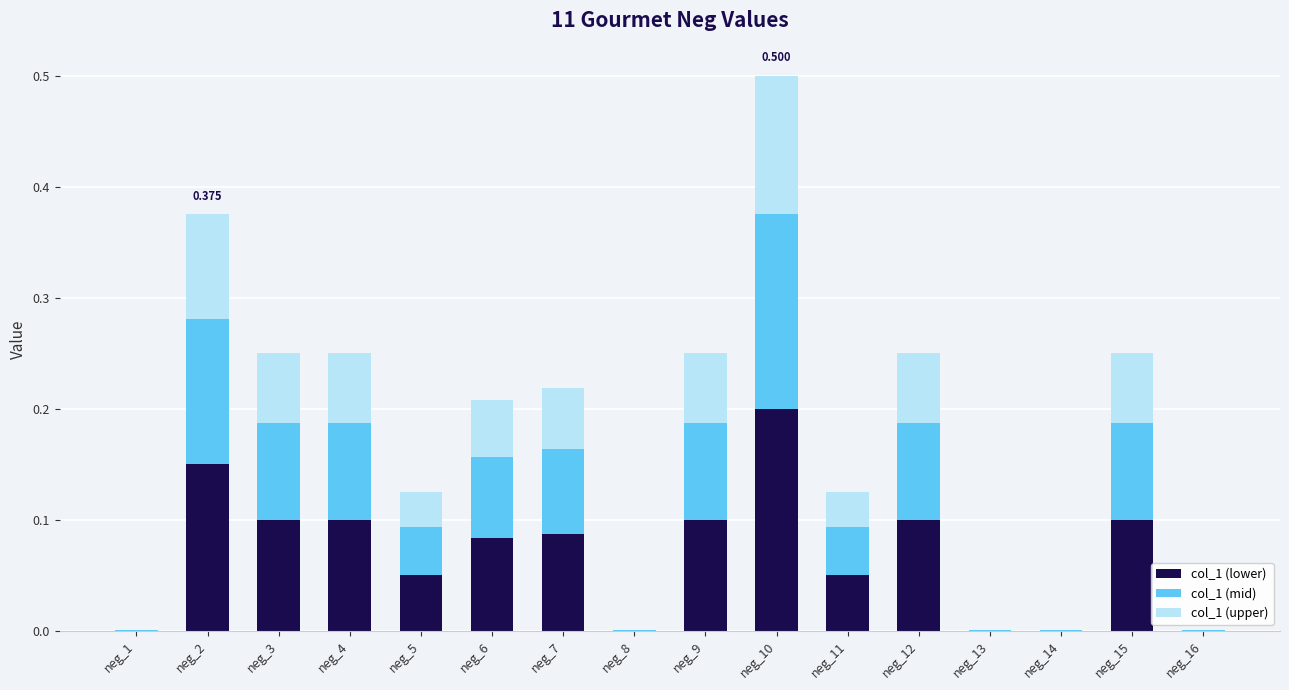

How many data points does each series have?

16